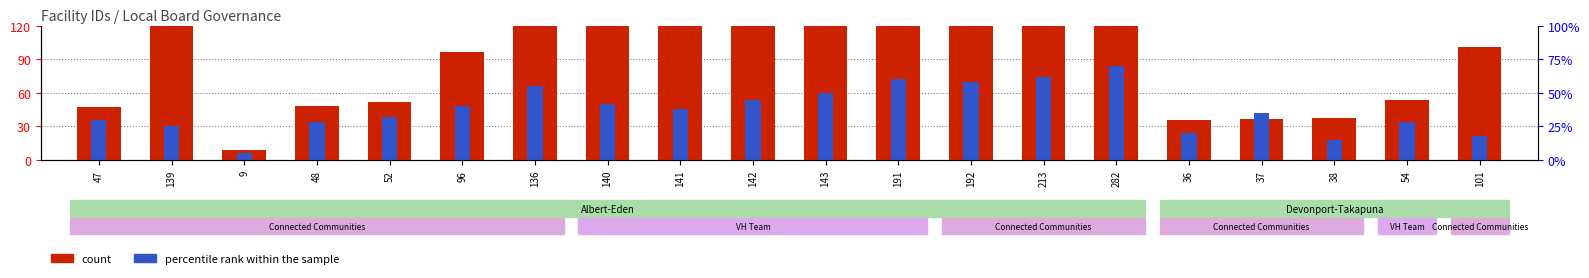

What is the value of the percentile rank within the sample bar at the 5th from the left?

38.4